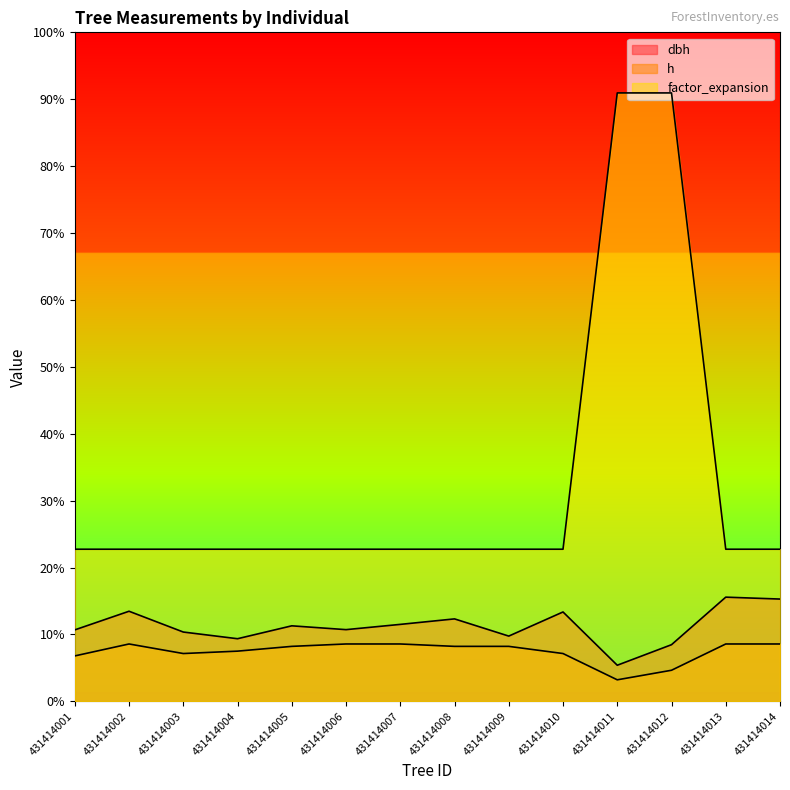

True or false: factor_expansion and dbh cross at least once.

False